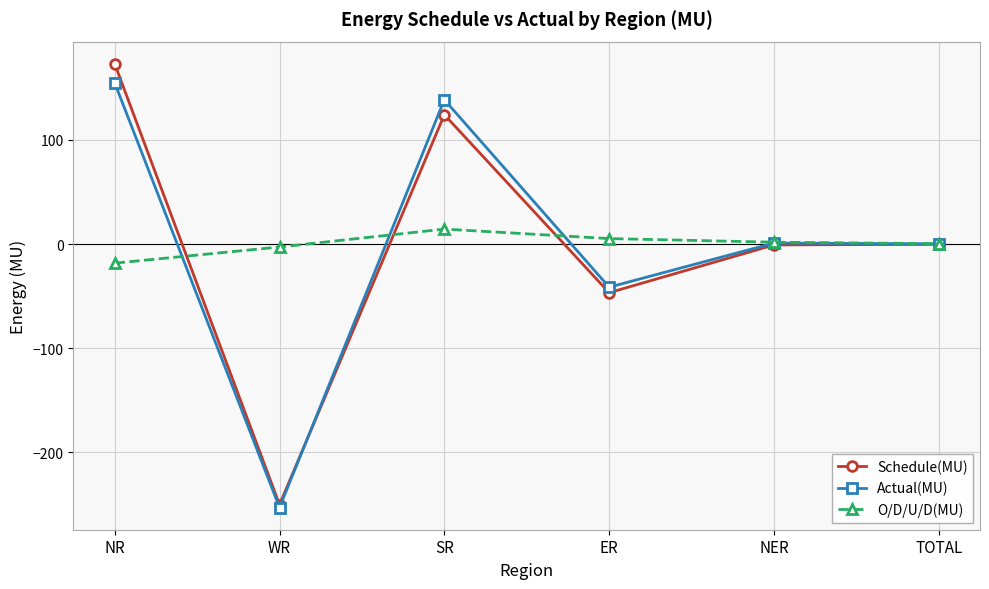

At which label does Schedule(MU) reach its minimum?

WR